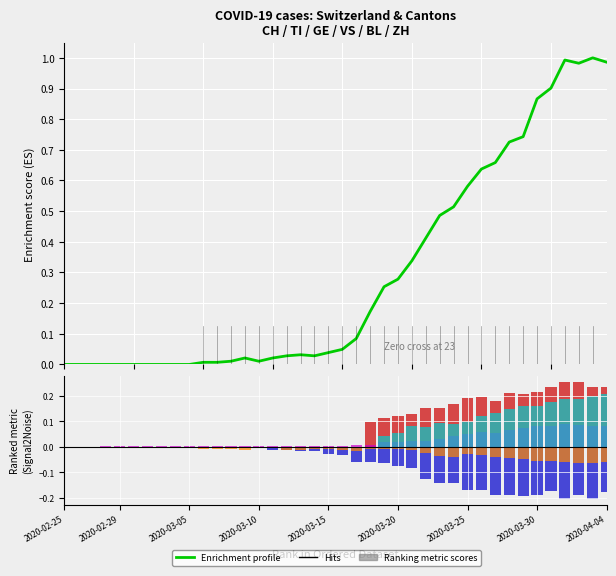

What is the difference between the maximum and minimum values in the GE series?

0.2